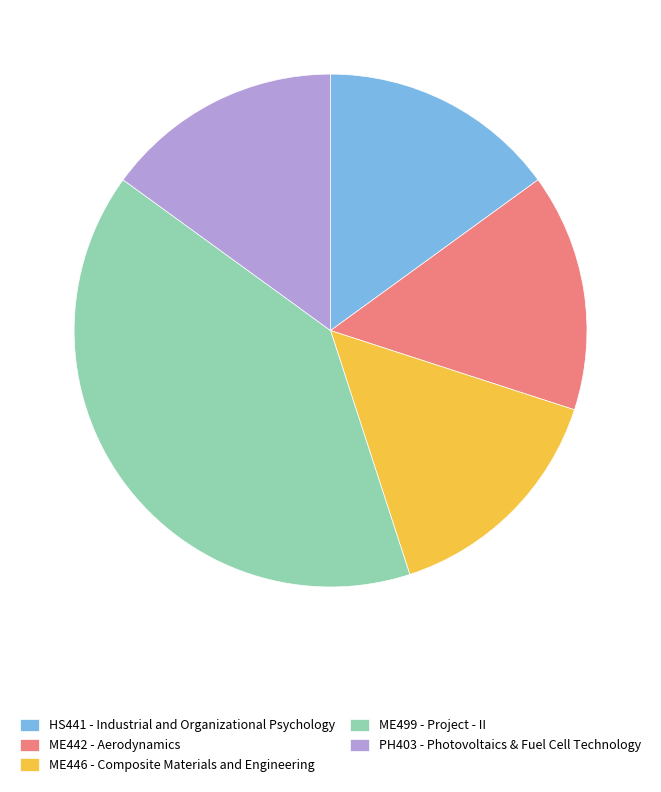

How many slices are in this pie chart?

5